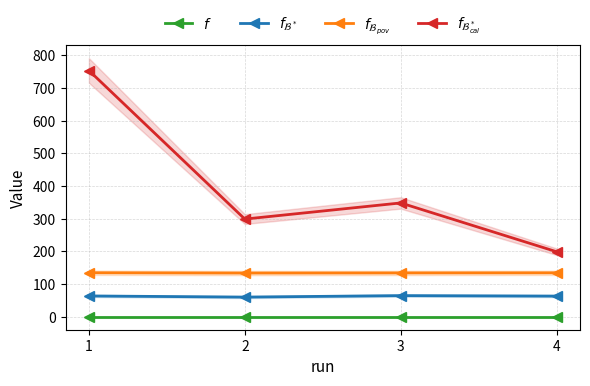

Between 1 and 3, which is larger?

1